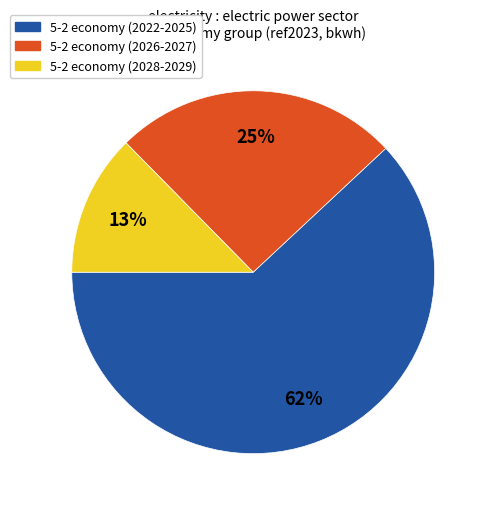

Does any single category account for the majority?

Yes